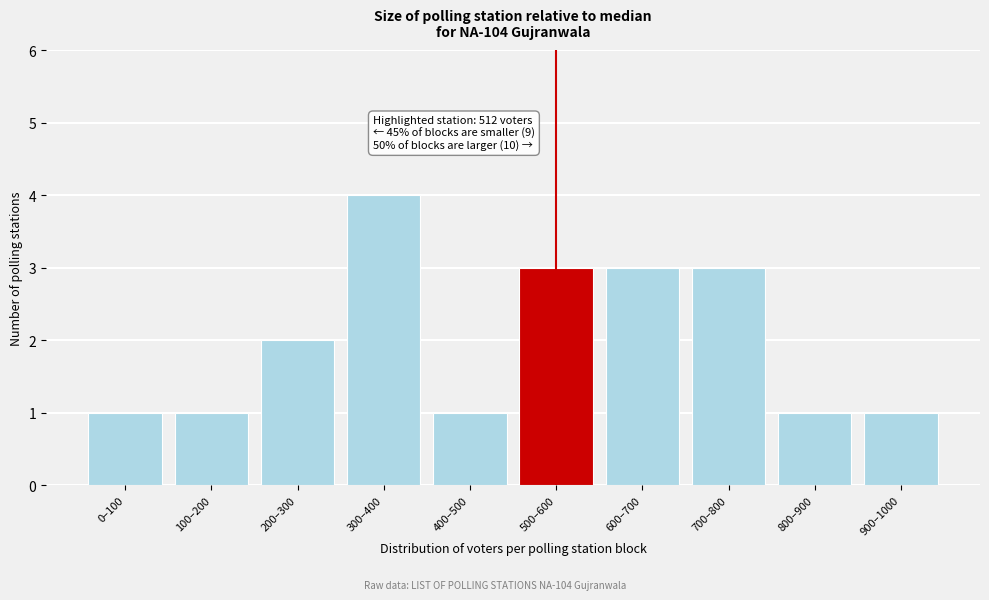

Reading left to right, what are all the values shown in this chart?

0–100=1	100–200=1	200–300=2	300–400=4	400–500=1	500–600=3	600–700=3	700–800=3	800–900=1	900–1000=1